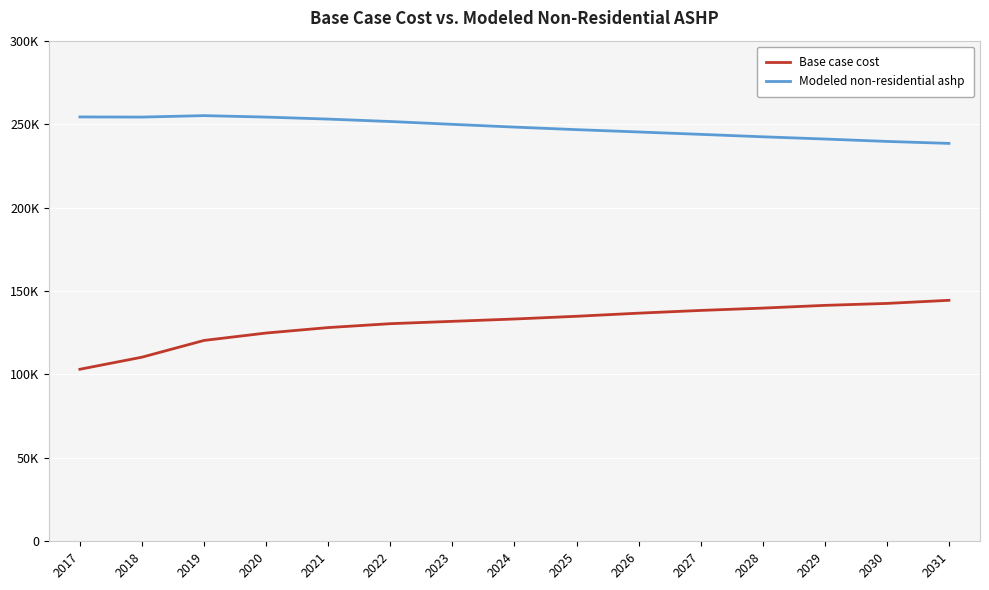

Does the chart have visible grid lines?

Yes